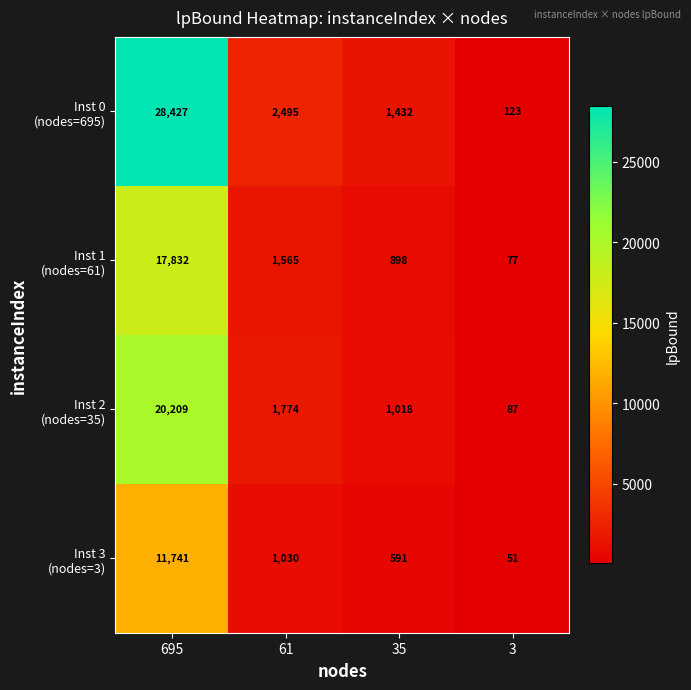

At which category is the sum across all series the highest?

695